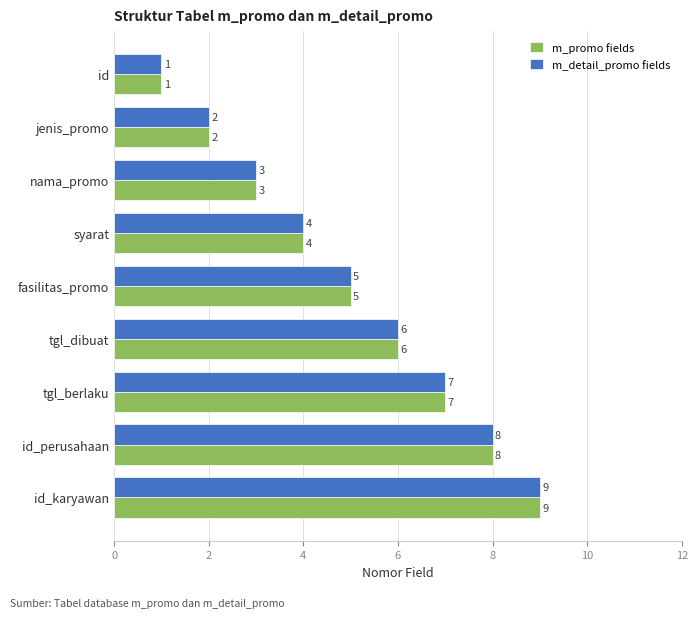

What is the sum of the m_detail_promo fields values at jenis_promo and tgl_berlaku?

9